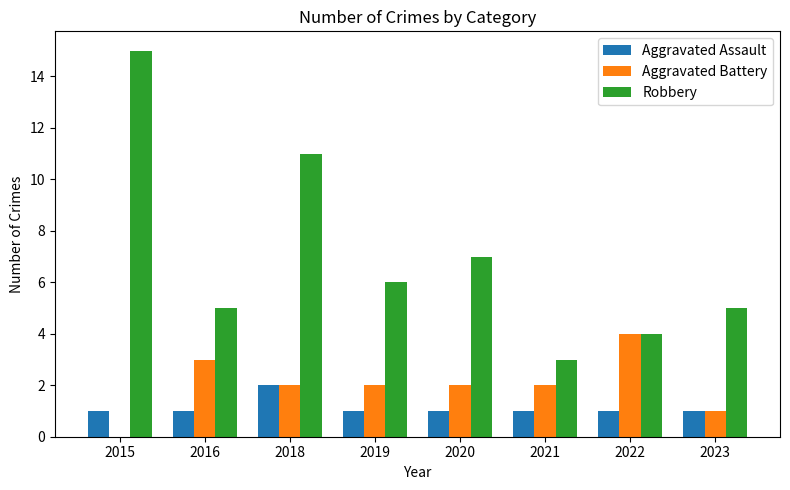

Which series has the largest total across all categories?

Robbery